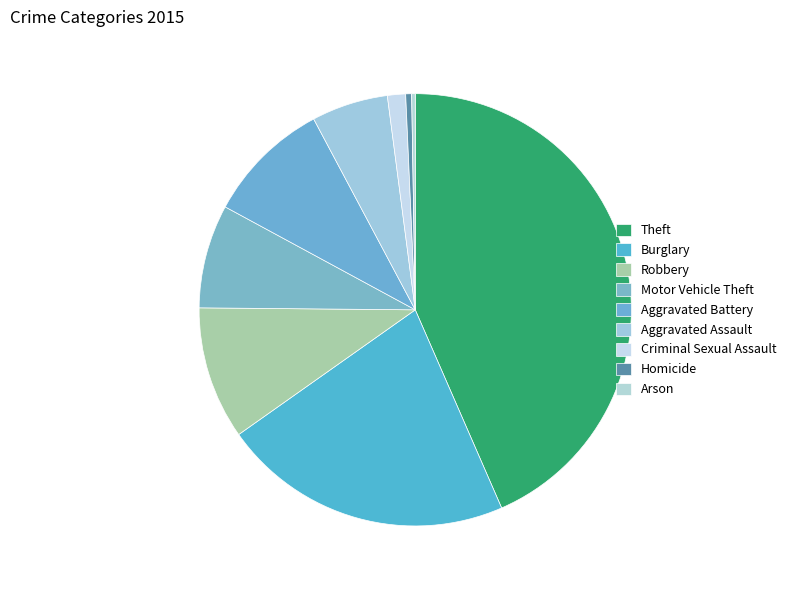

Rank the categories by value from highest to lowest.

Theft, Burglary, Robbery, Aggravated Battery, Motor Vehicle Theft, Aggravated Assault, Criminal Sexual Assault, Homicide, Arson